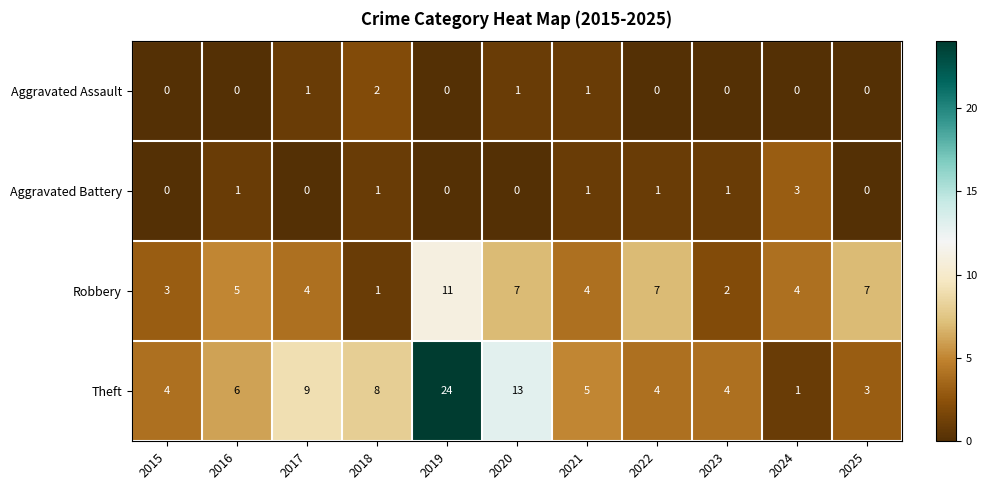

Which series has the largest range (max minus min)?

Theft